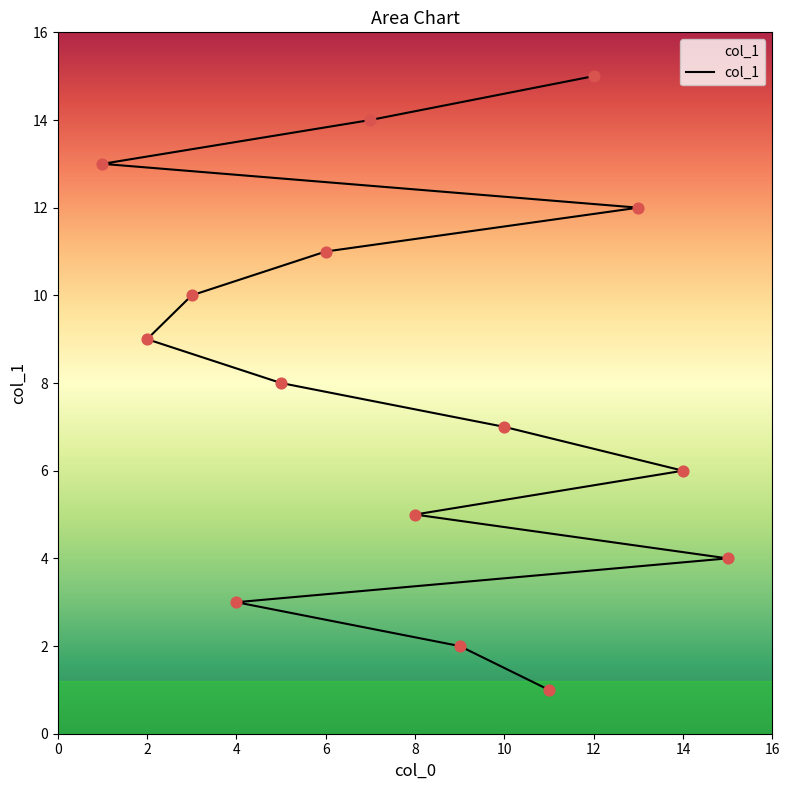

Approximately how many times larger is the value at 1 compared to 2?

1.4